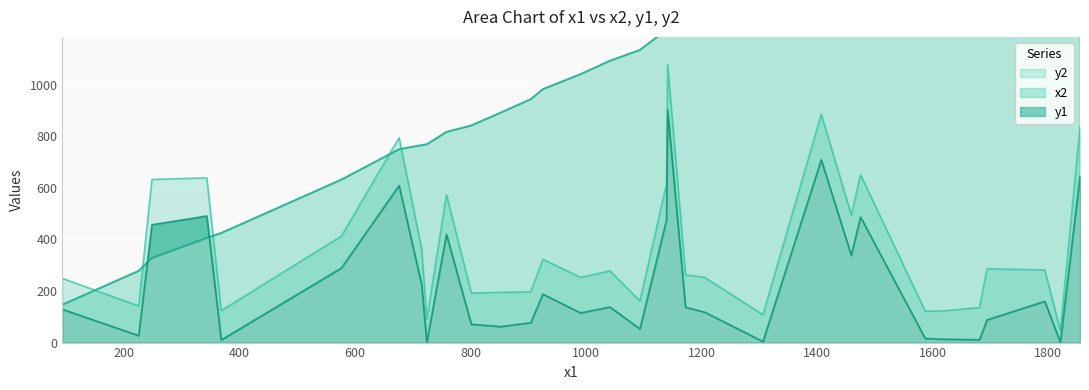

At 1587, list the series in order from smallest to largest.

y1, y2, x2